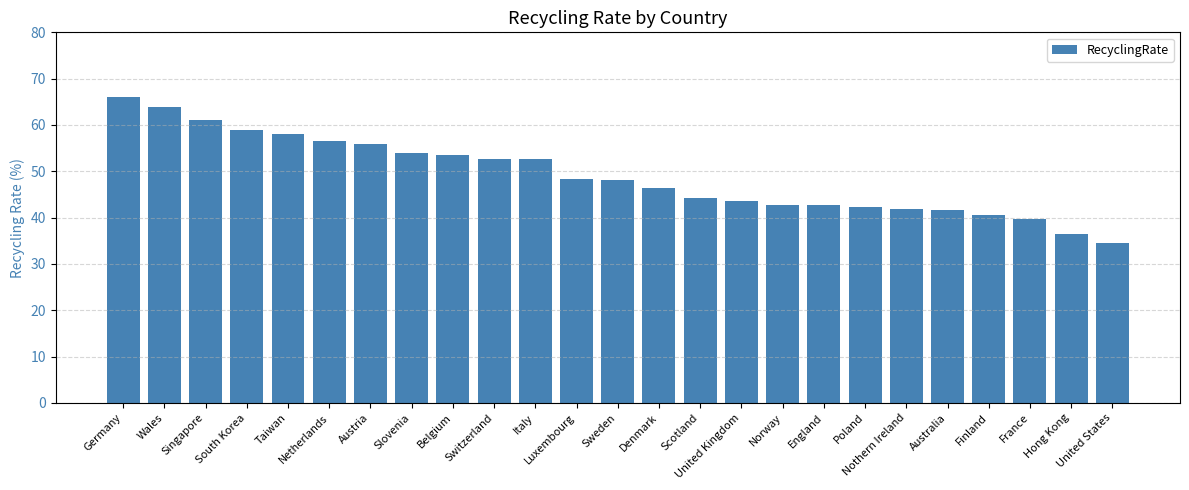

The chart shows a value of 60.1 at Scotland. True or false?

False